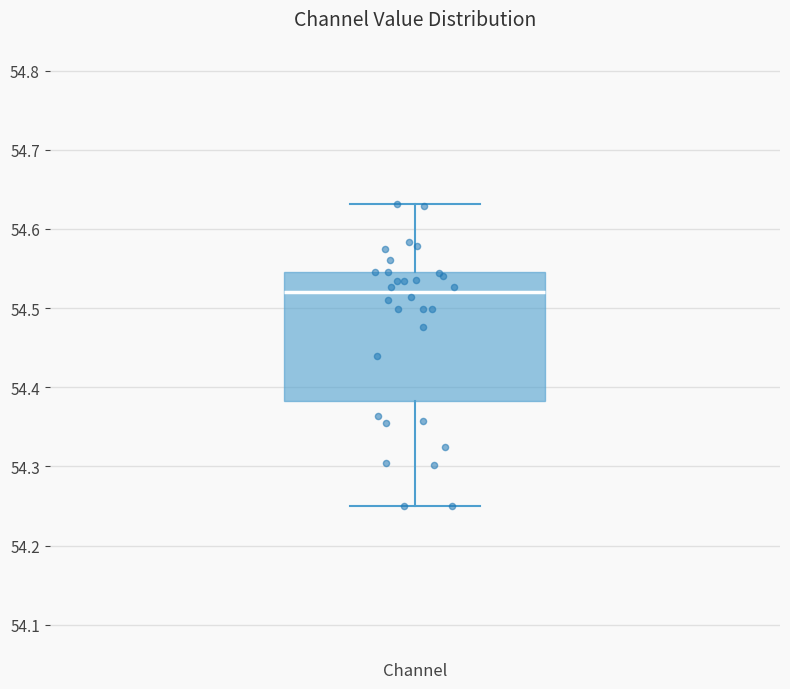

Transcribe this box plot: give where the median line is, the range the box spans, and where the two whiskers end, as read against the y-axis. The values are not printed on the chart, so give them approximately, as read against the axis.

median 54.52, box 54.38 to 54.55, whiskers 54.25 to 54.63